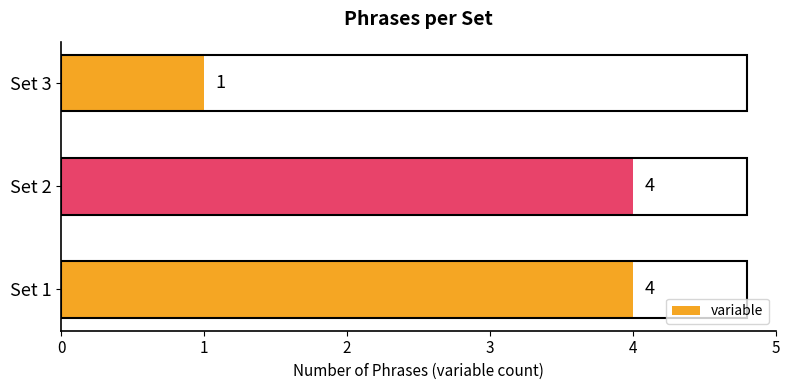

Between Set 1 and Set 3, which is larger?

Set 1